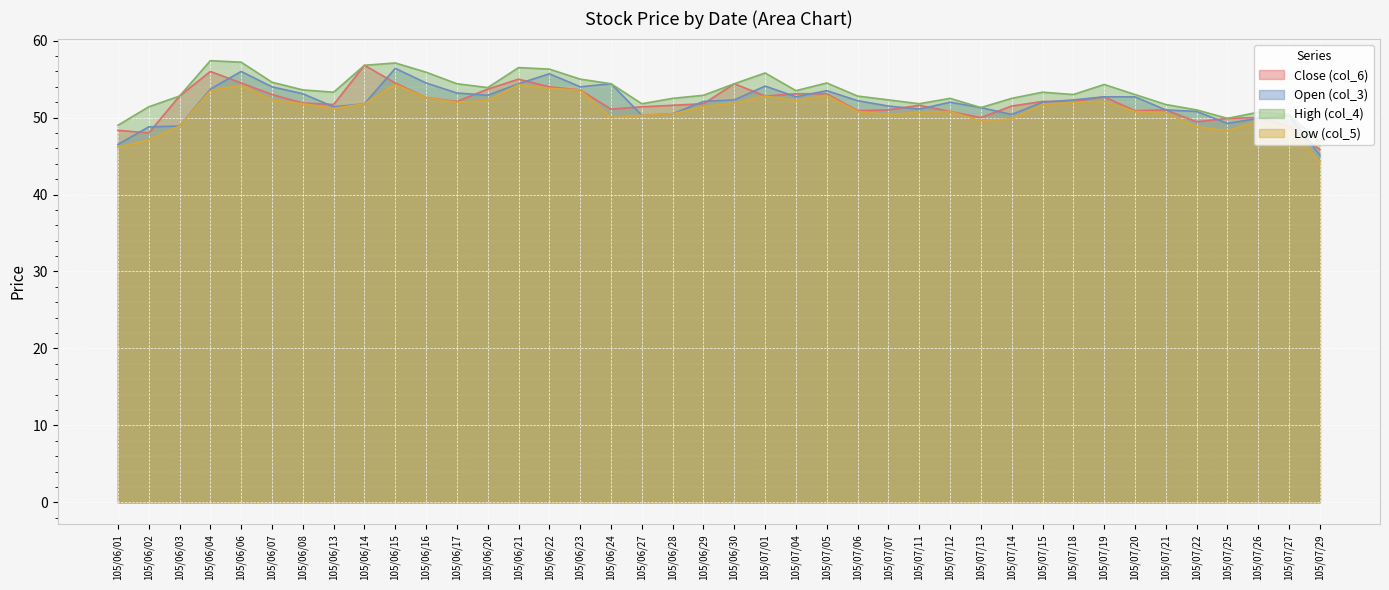

How many data points in Close (col_6) are less than 51?

11